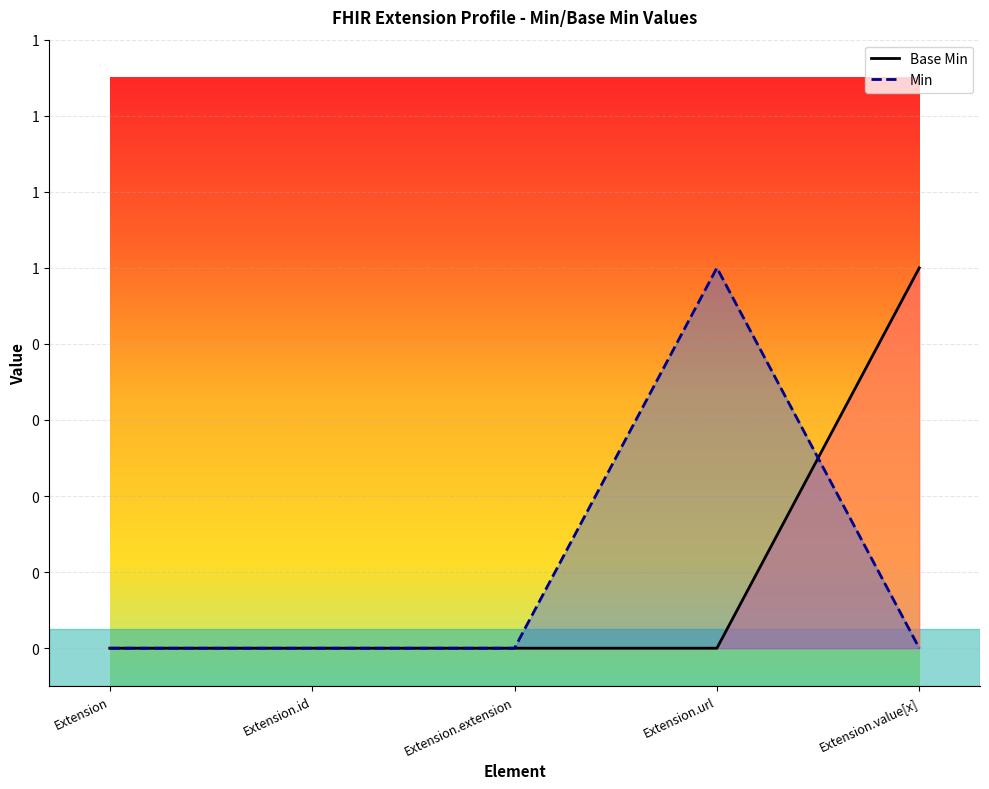

Does the chart display data point markers on the line(s)?

No